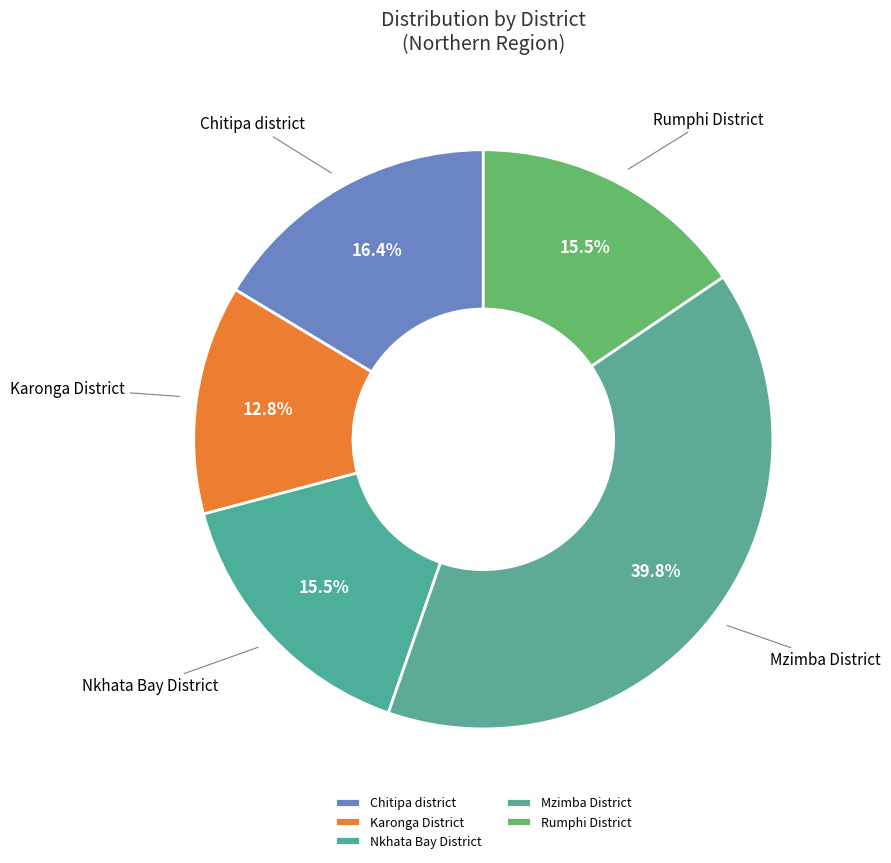

Combined, what portion of the pie is Rumphi District and Mzimba District?

55.3%